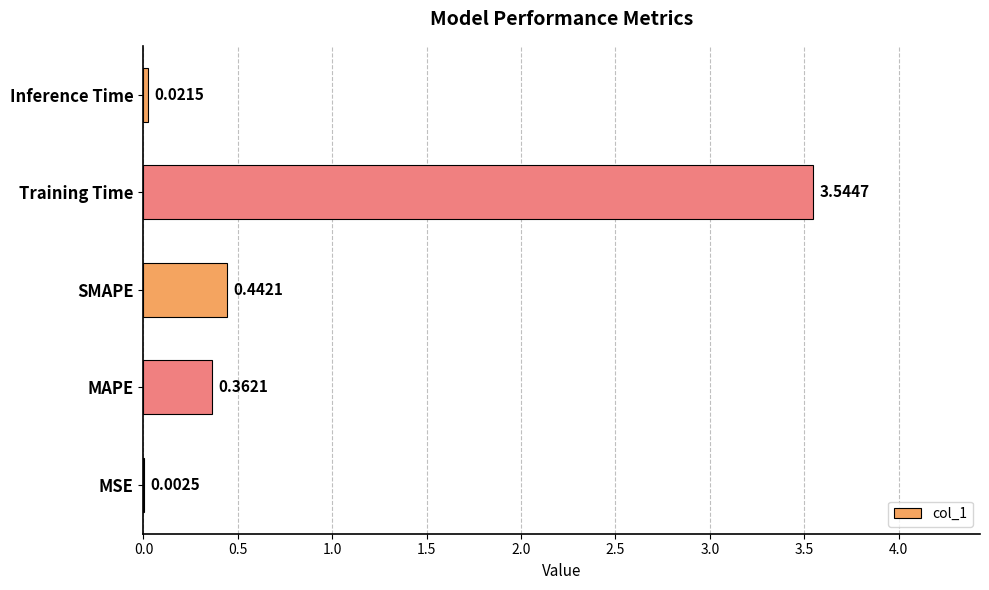

What is the sum of all values?

4.4